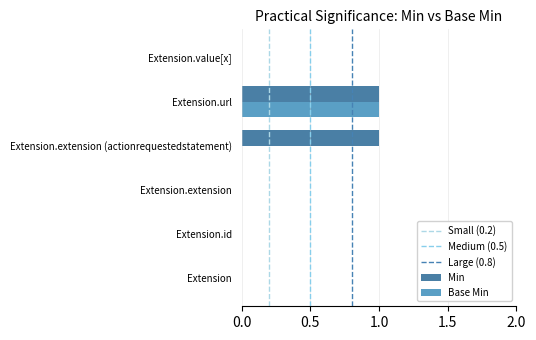

How many data points does each series have?

6